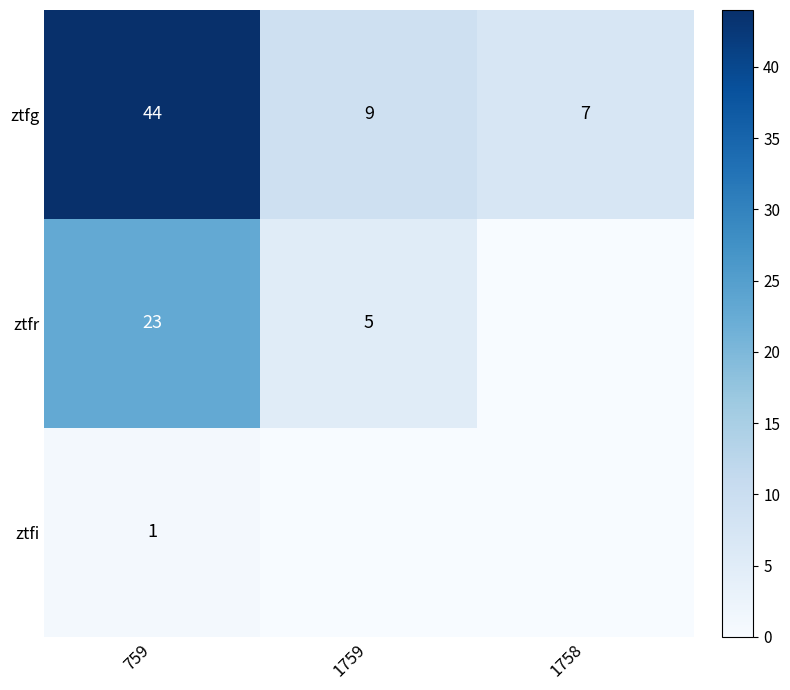

What is the highest value of the ztfg series?

44